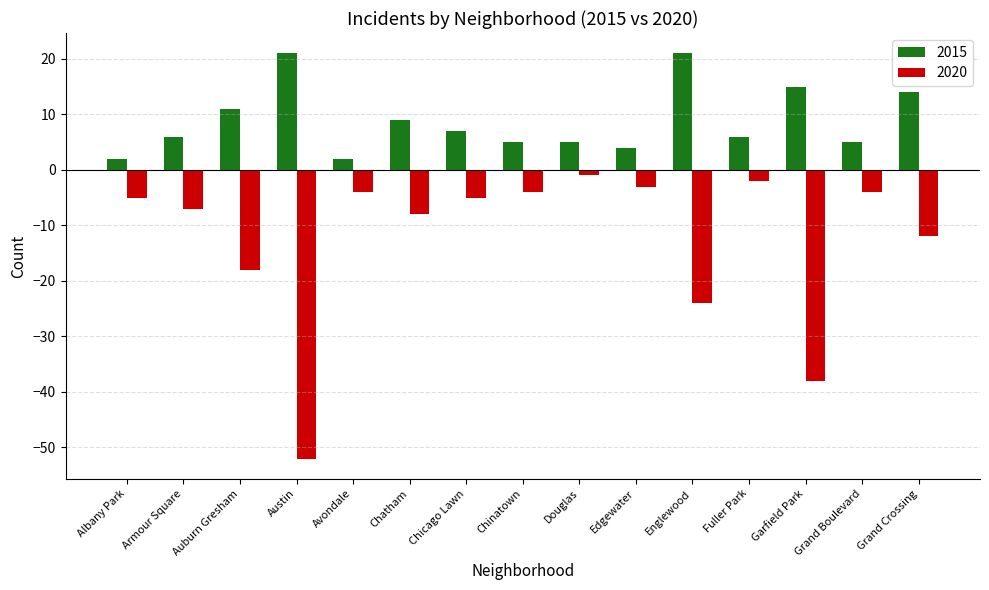

The value of 2020 at Armour Square is -7. True or false?

True